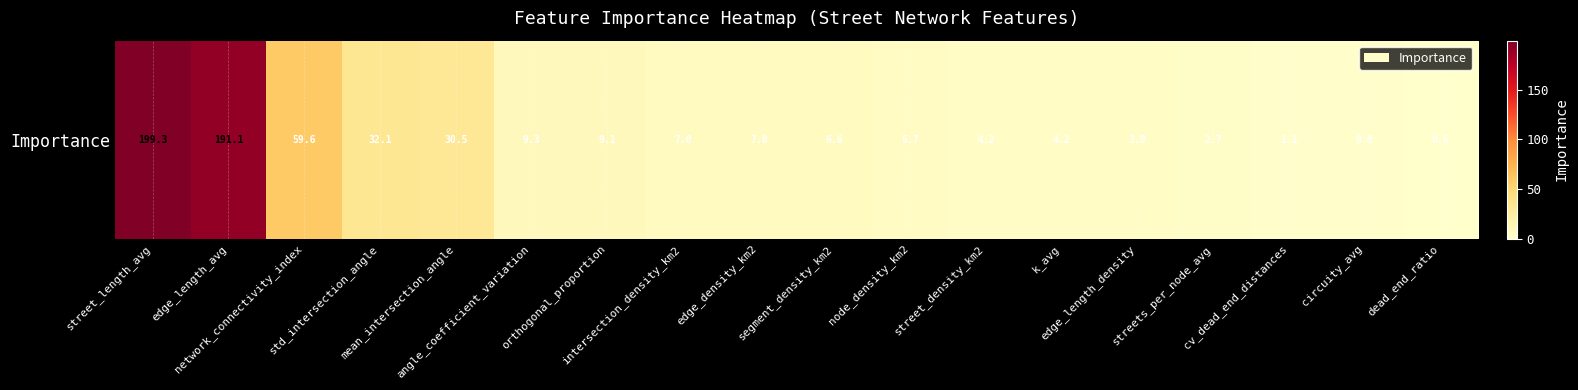

What is the difference between the second highest and second lowest values?

190.3